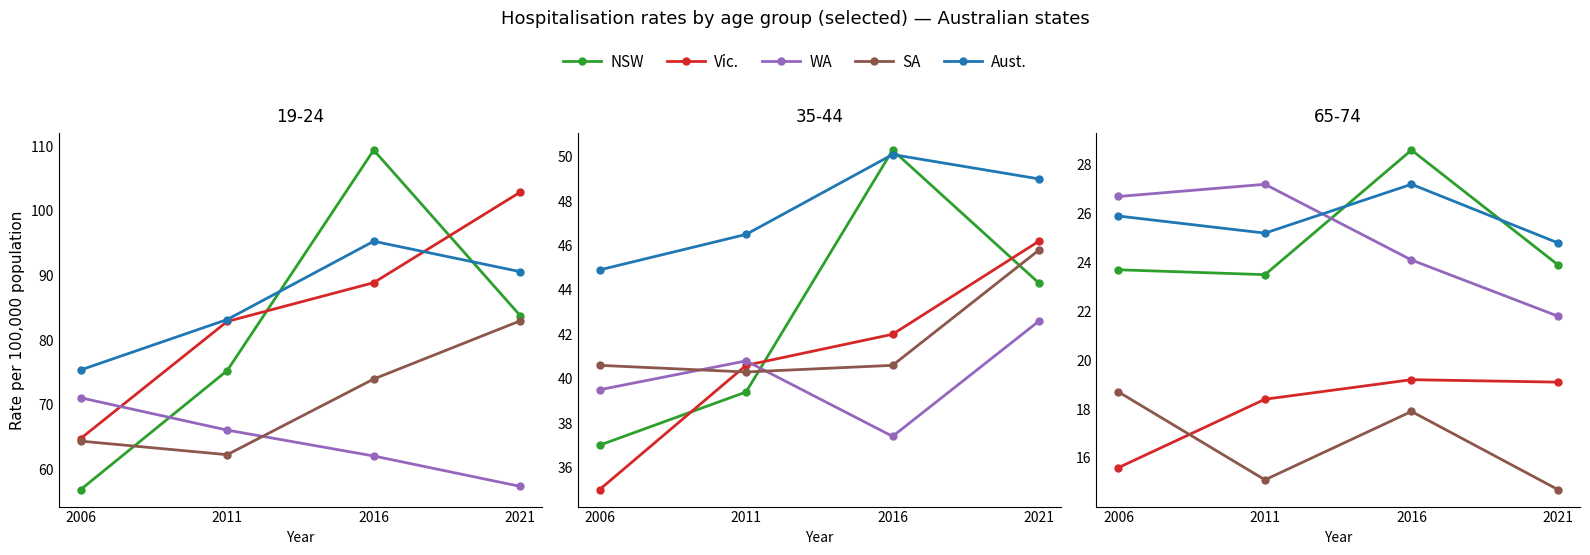

The SA series shows 12.2 at 2006. True or false?

False